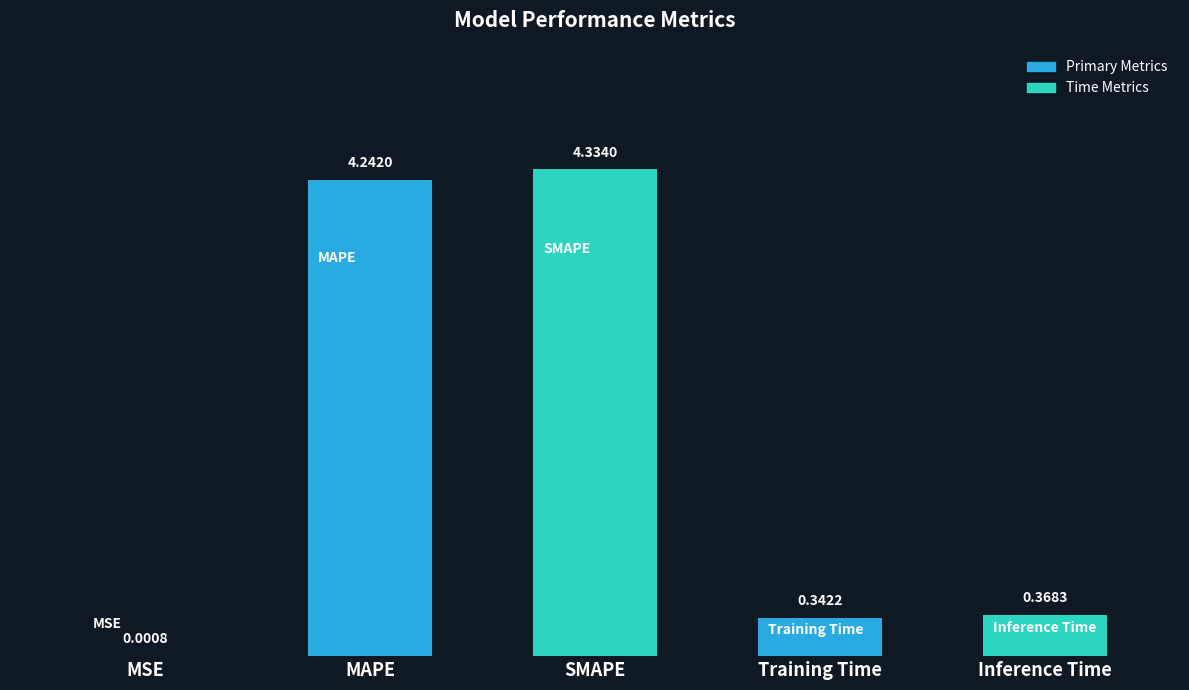

Which category has the highest value across all series?

SMAPE